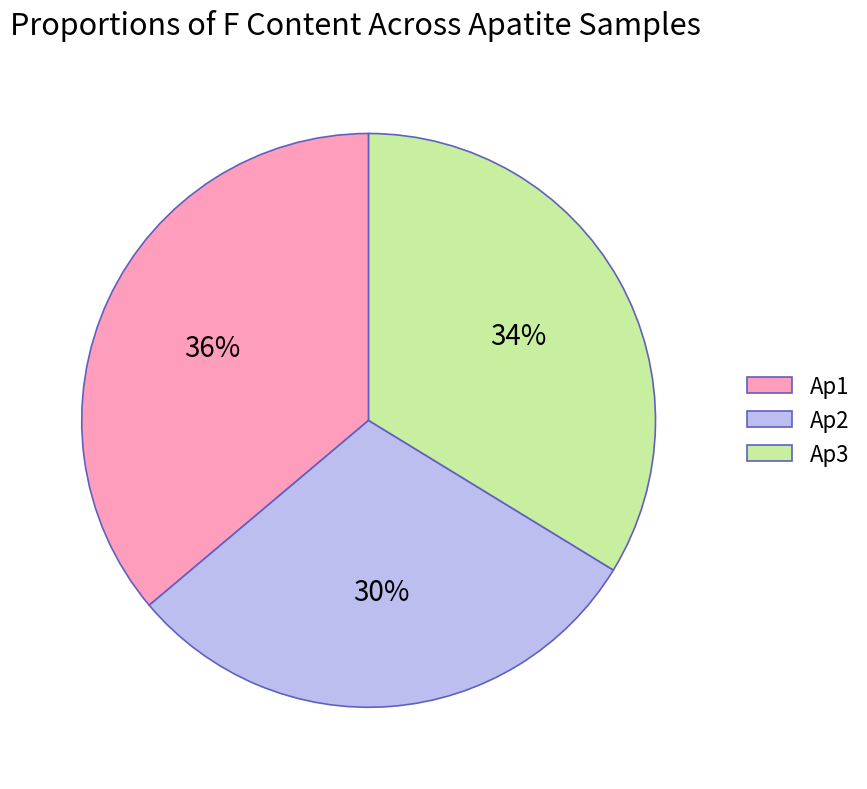

What is the smallest slice in the pie chart?

Ap2